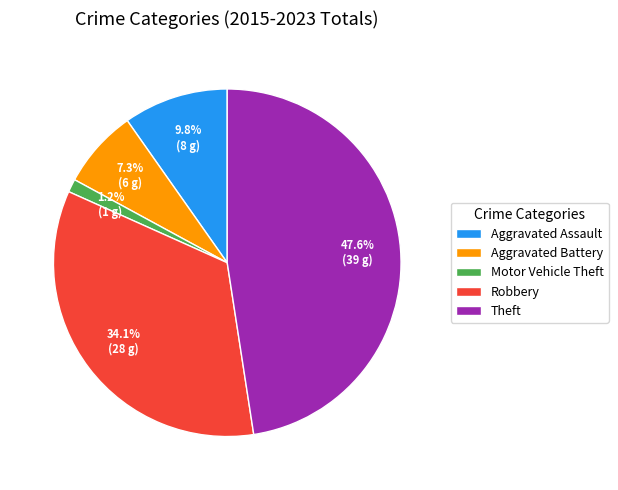

What is the largest slice in the pie chart?

Theft